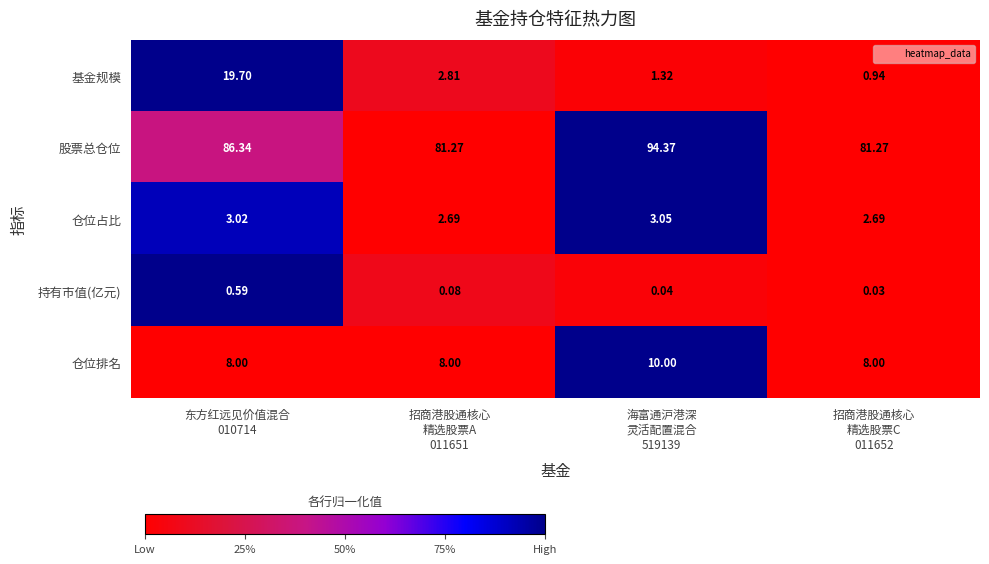

How many series are shown in this chart?

5